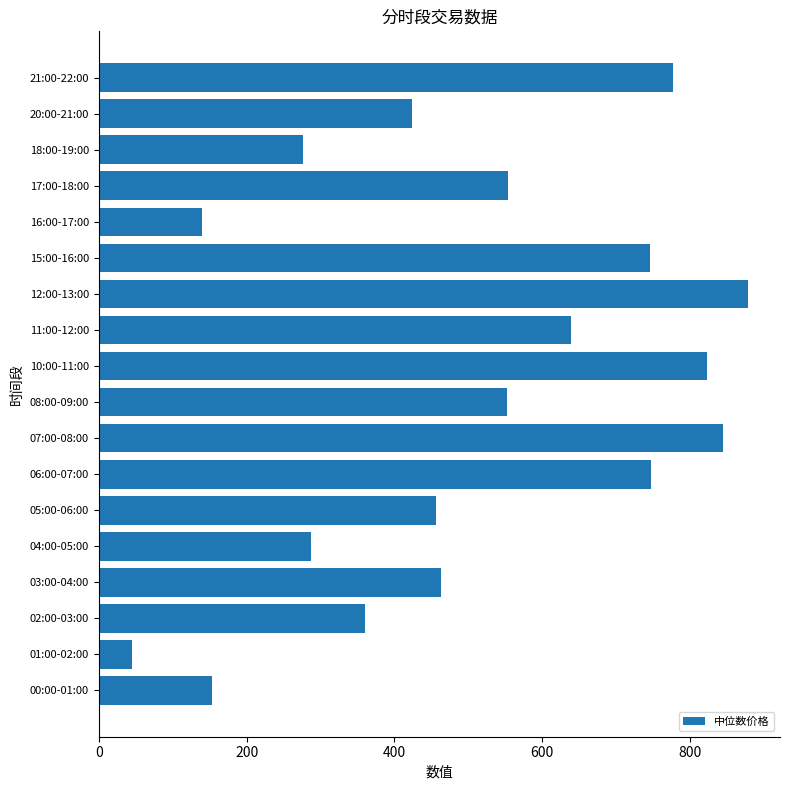

Between 21:00-22:00 and 00:00-01:00, which is larger?

21:00-22:00